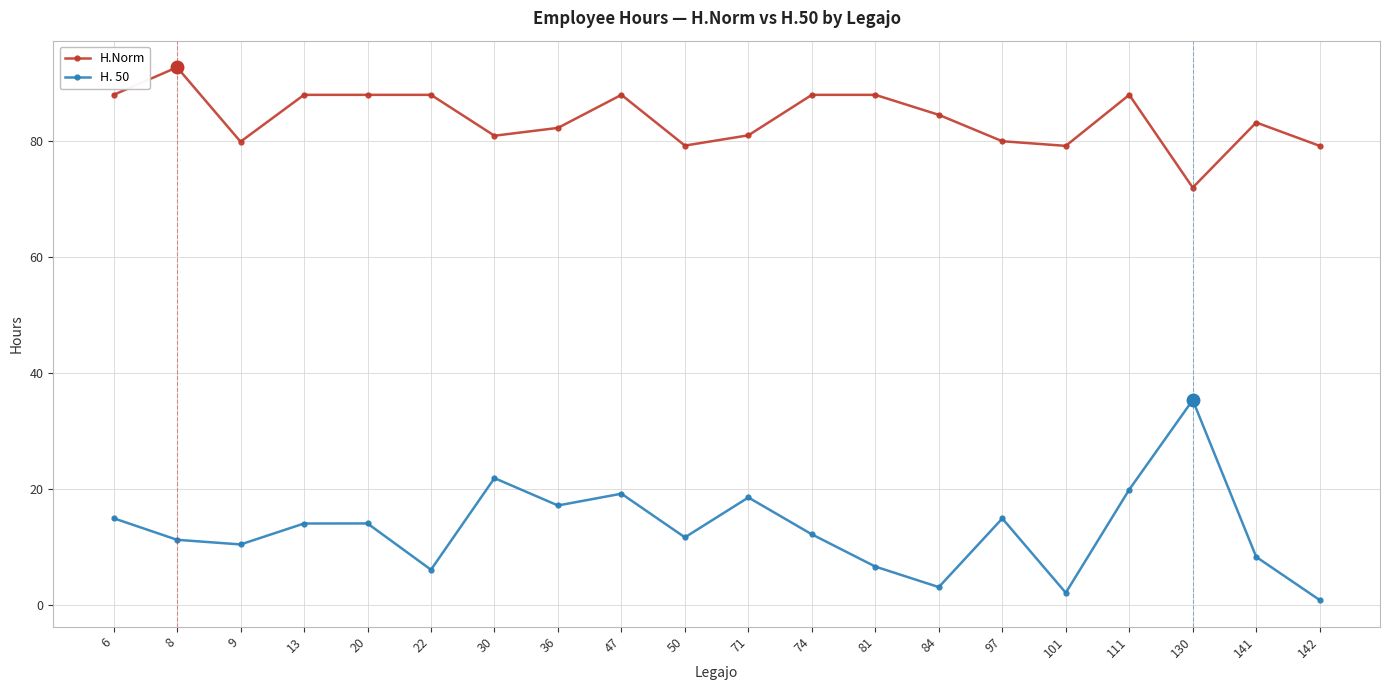

What is the difference between the H. 50 values at 141 and 84?

5.2